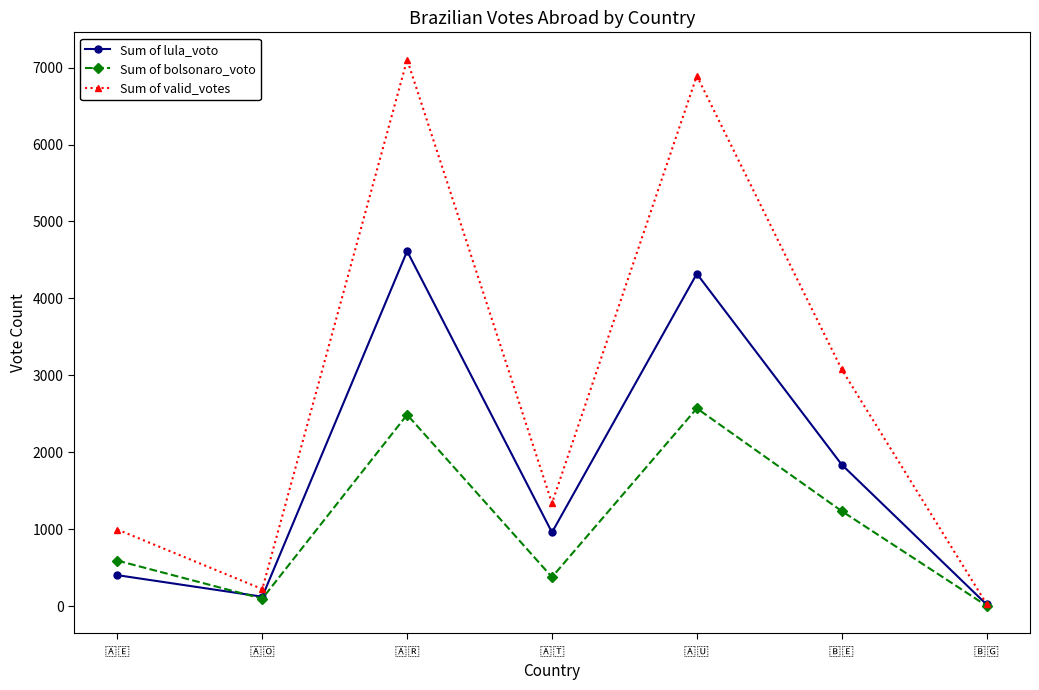

At how many categories does at least one series exceed 4839?

2